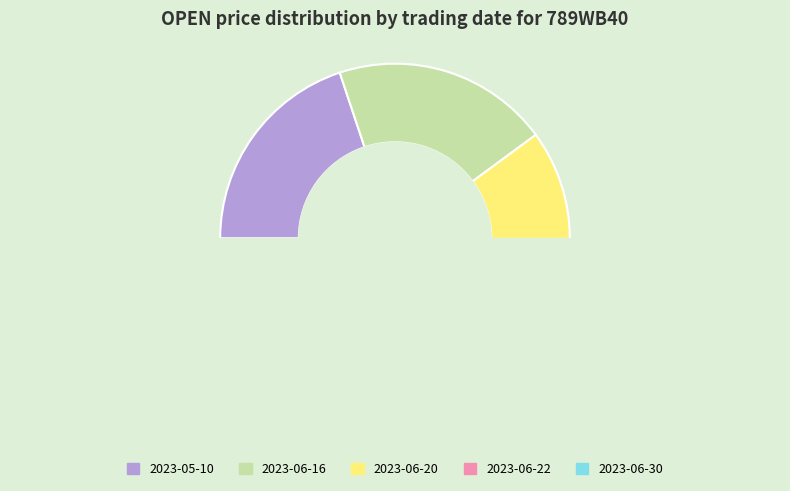

Count the number of slices in the pie.

5